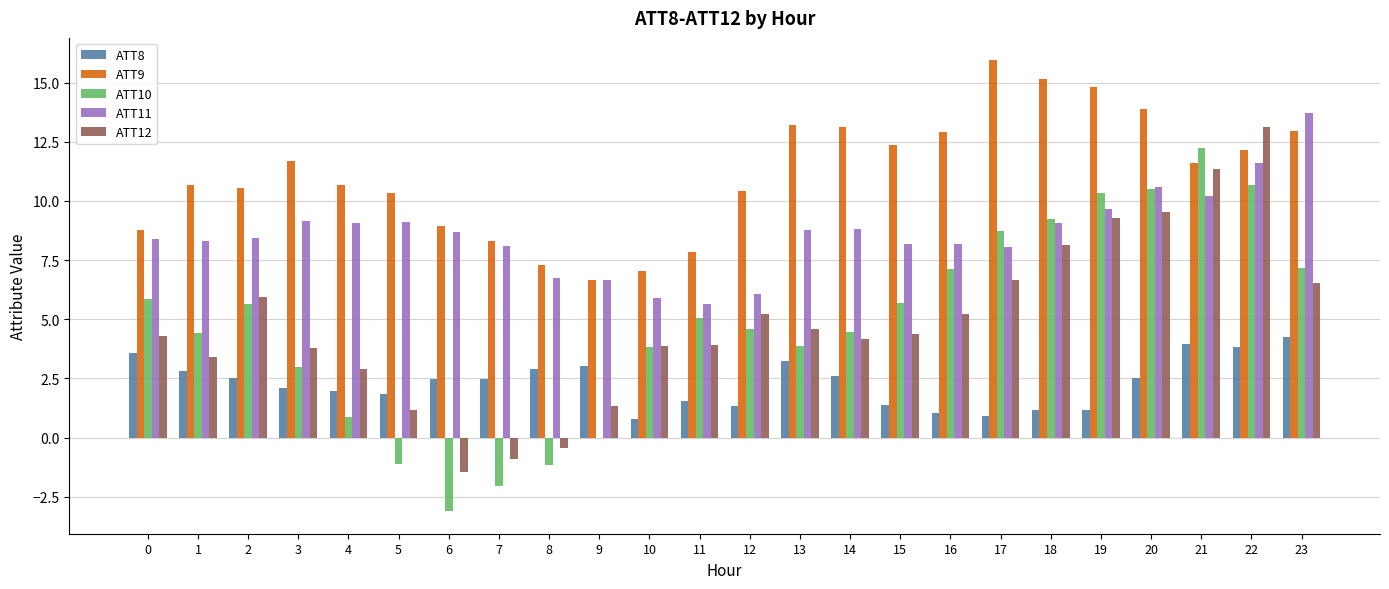

What is the sum of all ATT8 values?

55.4